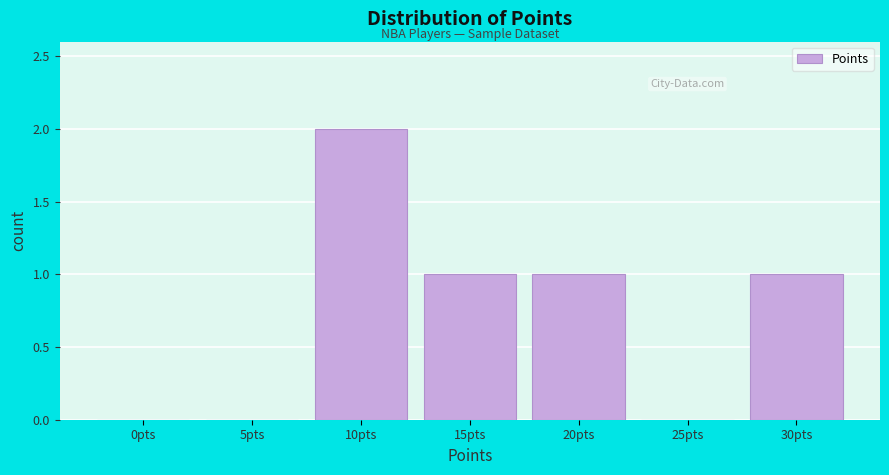

Reading left to right, transcribe all the data shown in this chart.

0pts=0	5pts=0	10pts=2	15pts=1	20pts=1	25pts=0	30pts=1